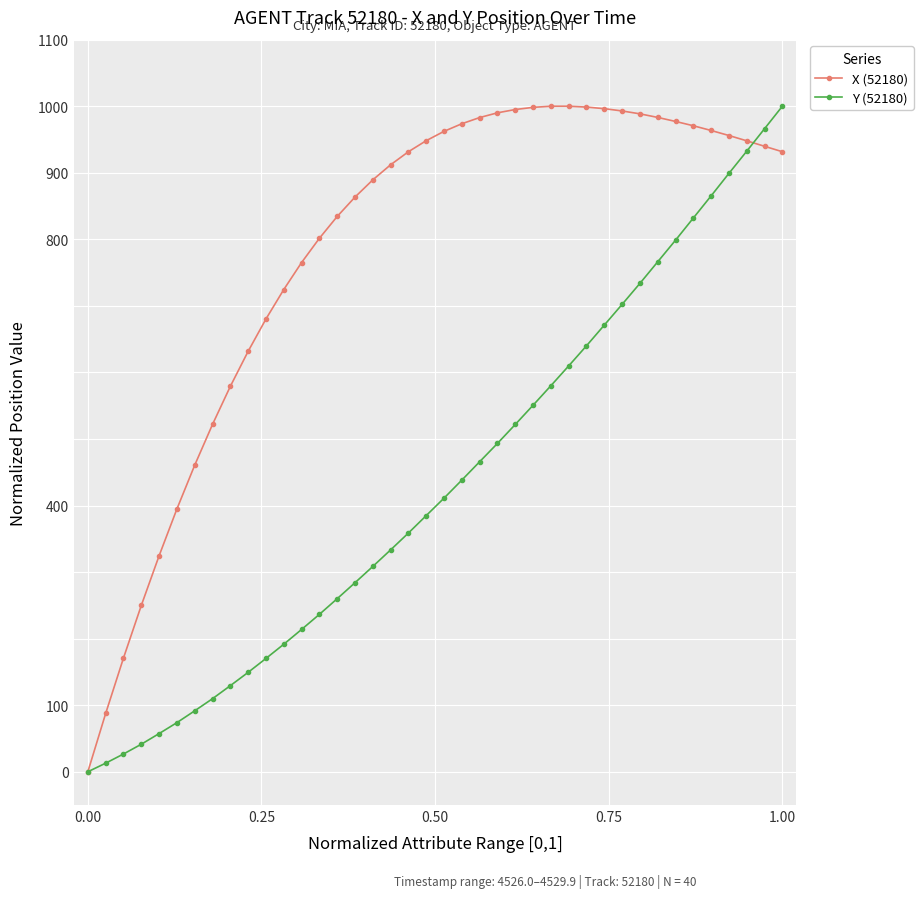

Is this an area chart (filled region under the line)?

No